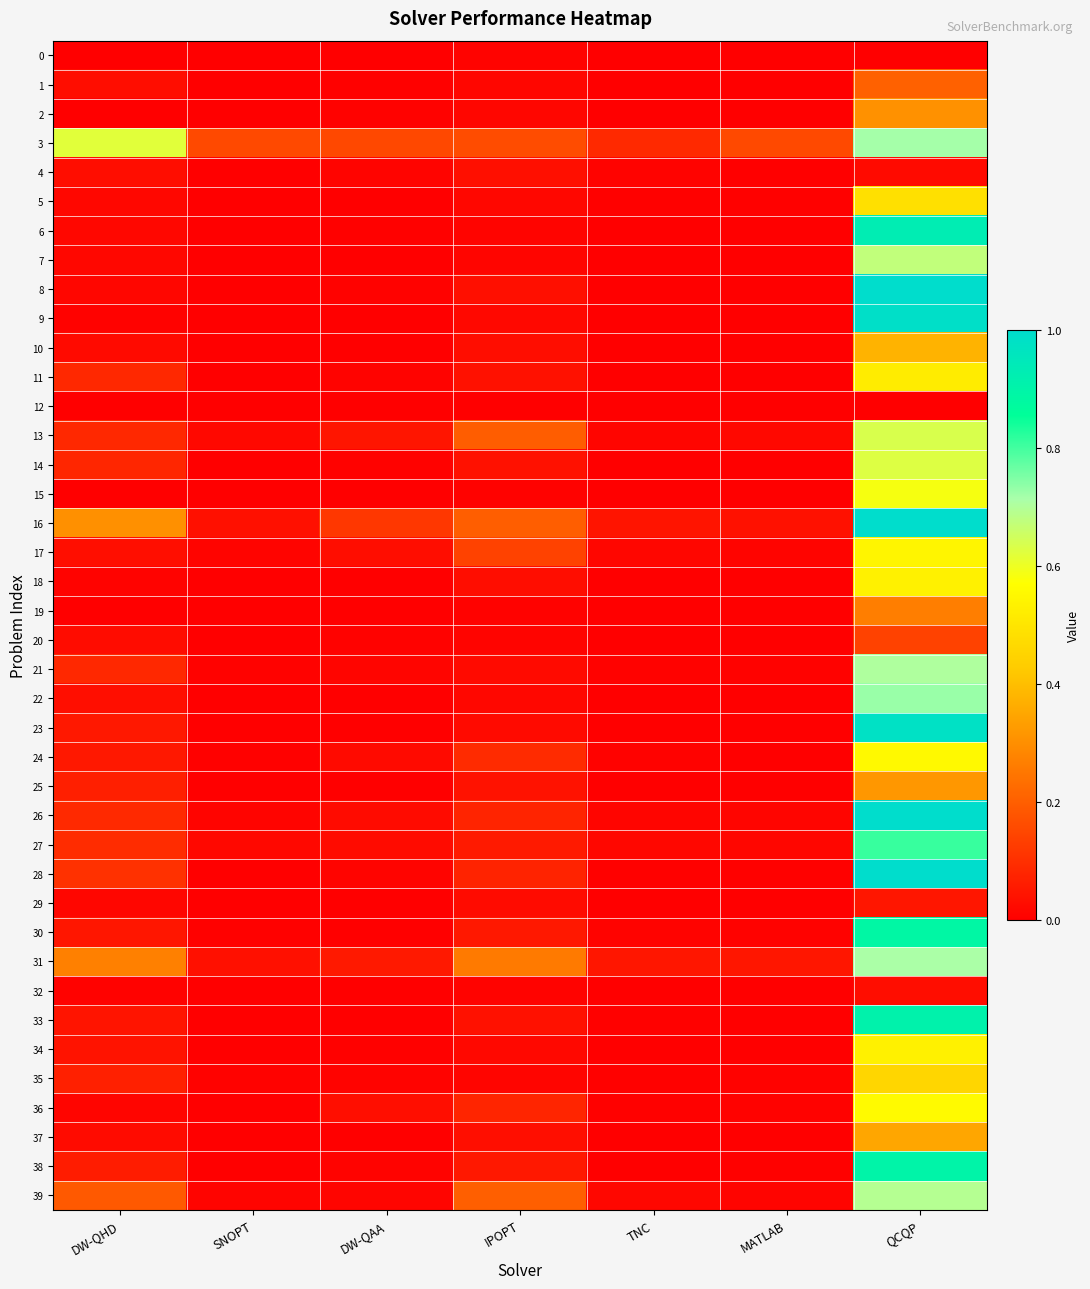

Which series changed the most between IPOPT and MATLAB?

31